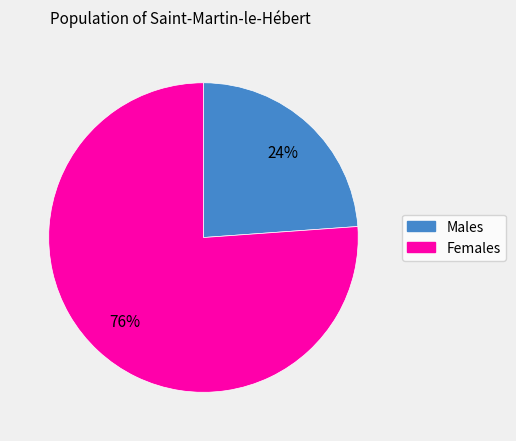

How many slices are in this pie chart?

2